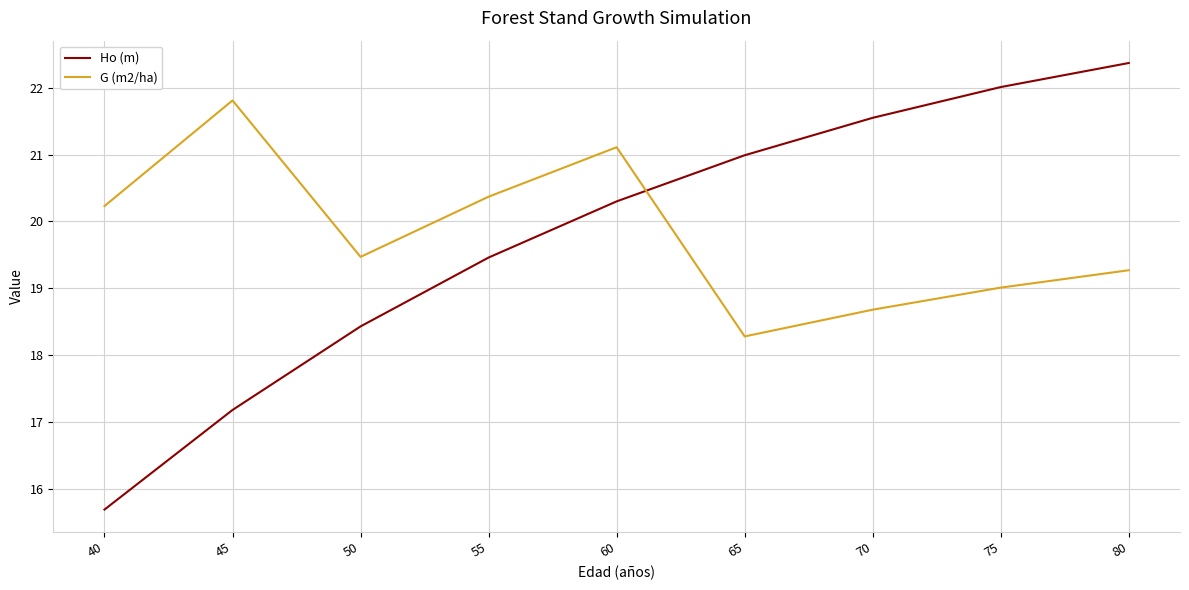

True or false: Ho (m) has more than 0 interior local peaks.

False